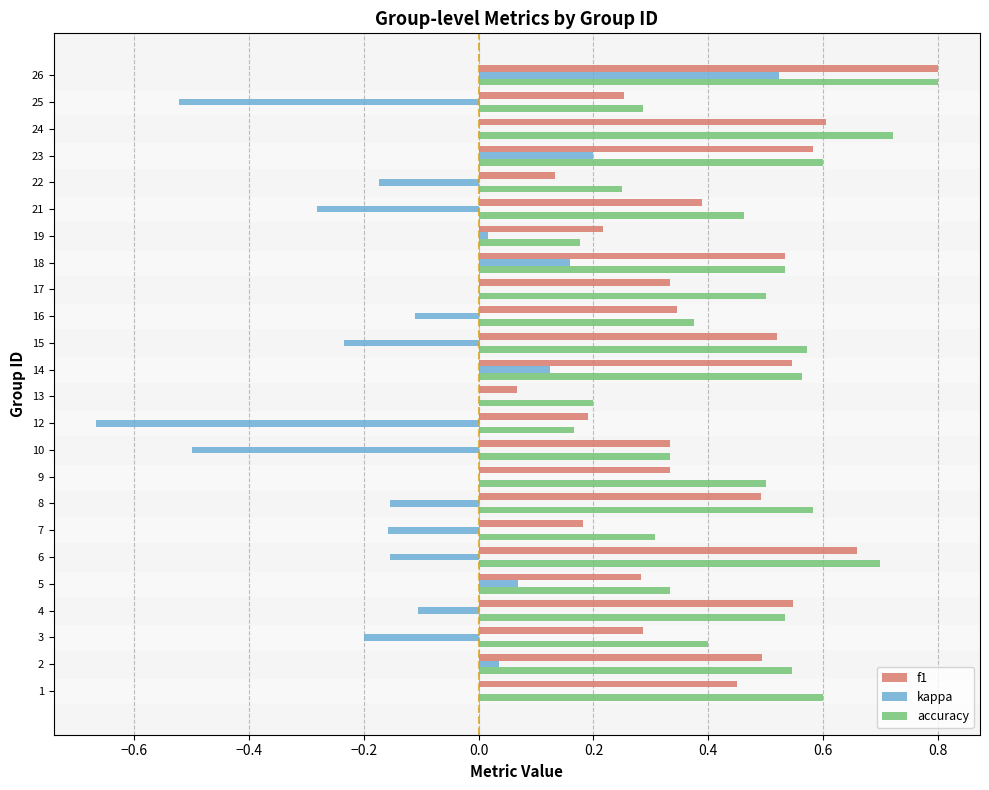

The accuracy series shows 0.3 at 10. True or false?

True